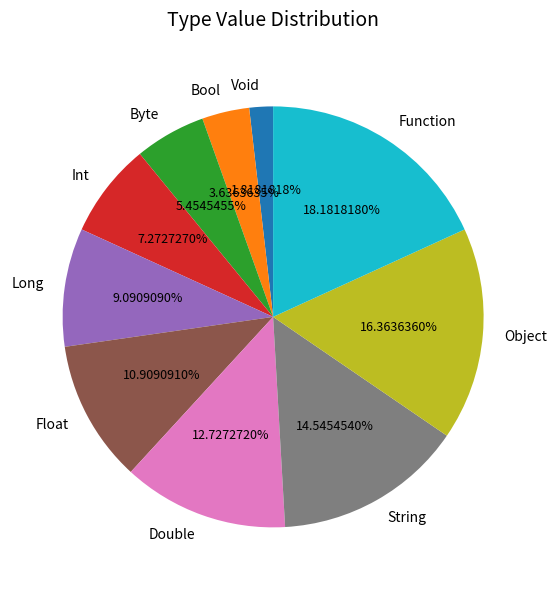

Is it true that Long is 1% of the pie?

False